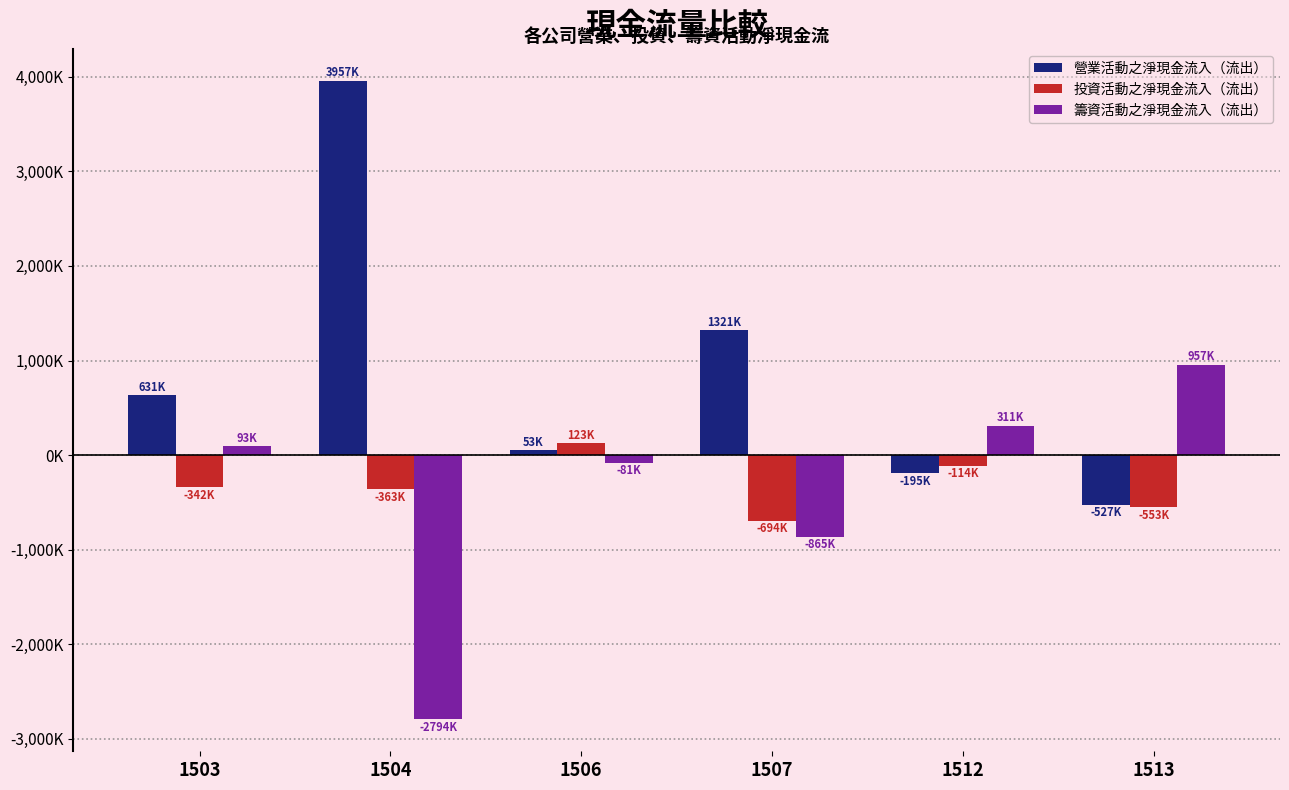

At how many categories does at least one series exceed 1030489?

2